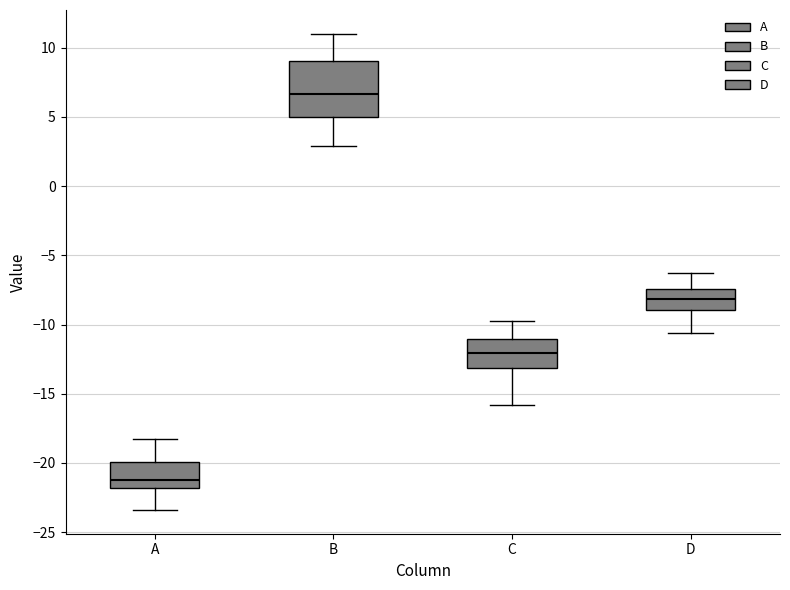

Which box's median line is the lowest?

A